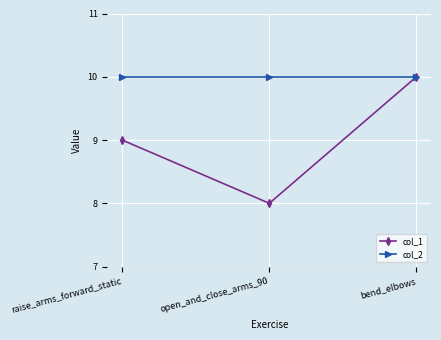

Which series has the largest total across all categories?

col_2